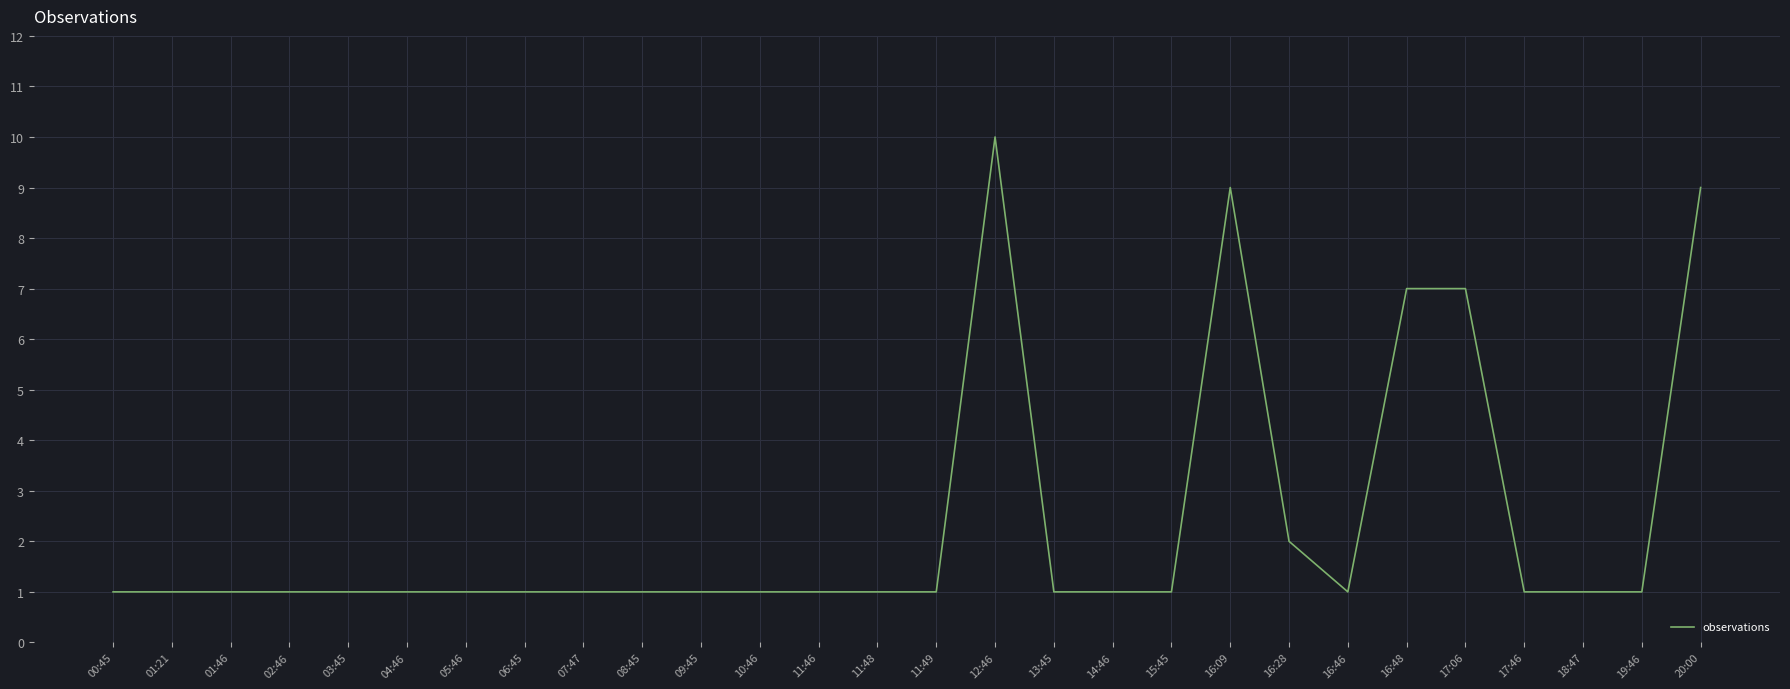

What position from the right is 03:45?

24